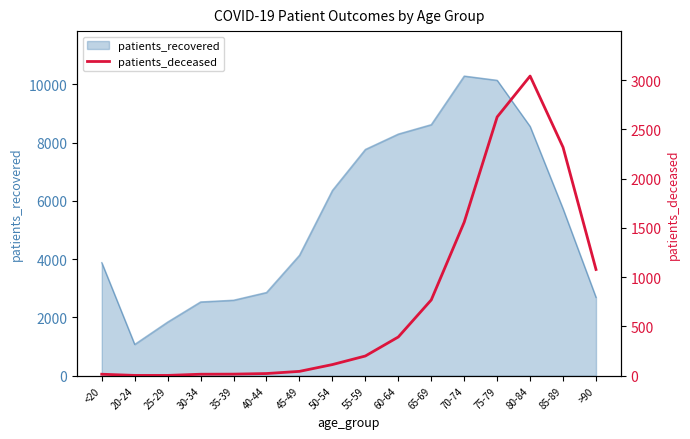

At which label does patients_recovered reach its minimum?

20-24